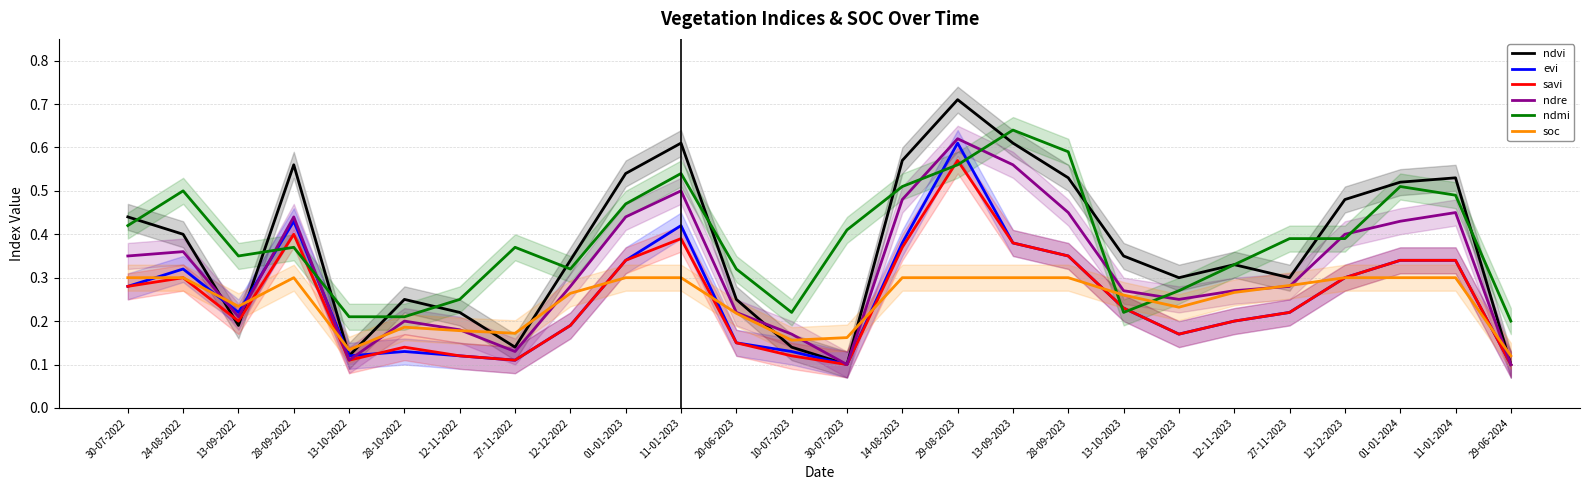

In soc, how many points are lower than both neighbors (excluding endpoints)?

5